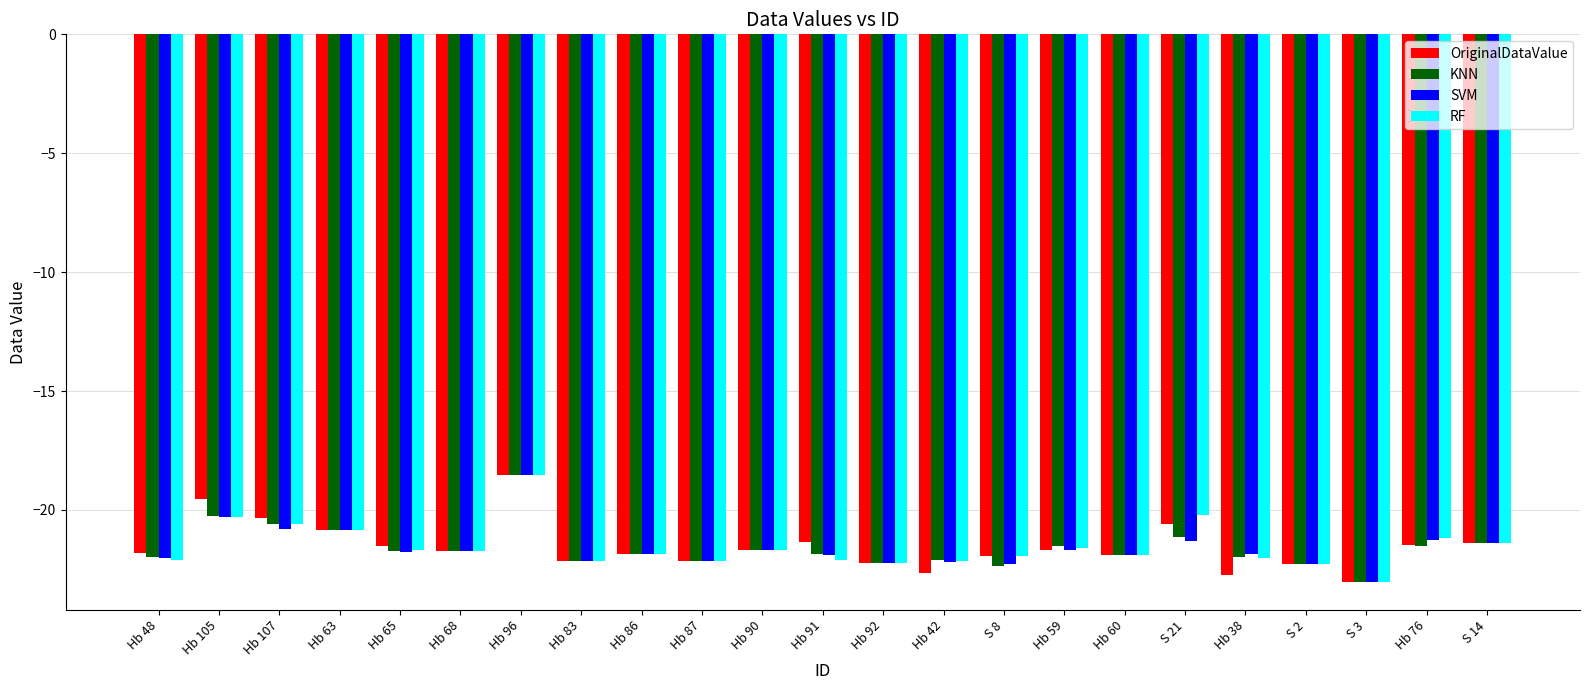

How many values in the KNN series are below -21?

19